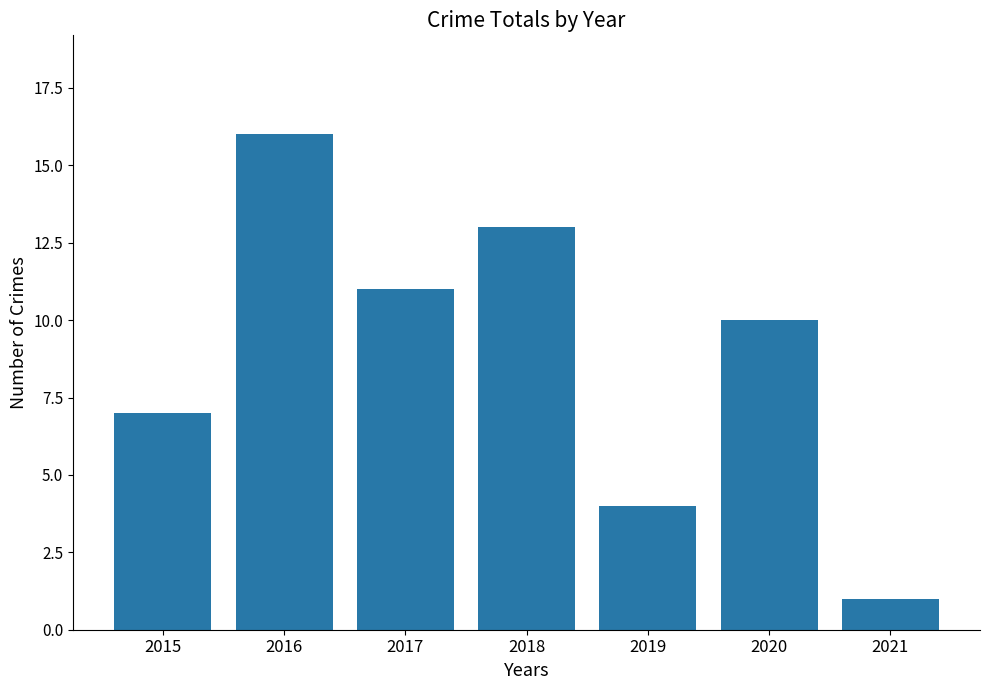

What is the difference between the values at 2015 and 2020?

3